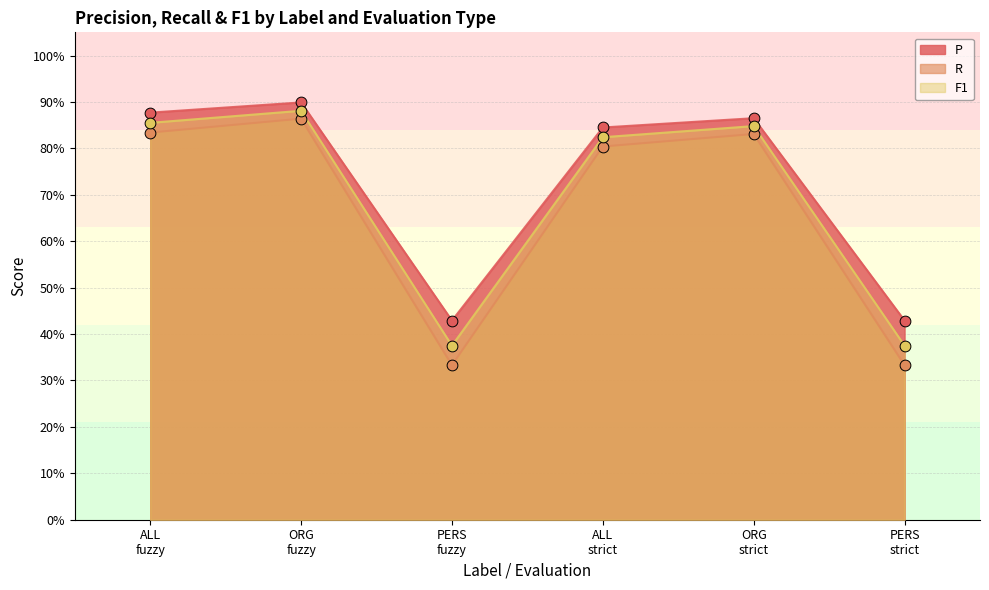

Is the value of R at ORG
fuzzy greater than the value of F1 at ALL
fuzzy?

Yes